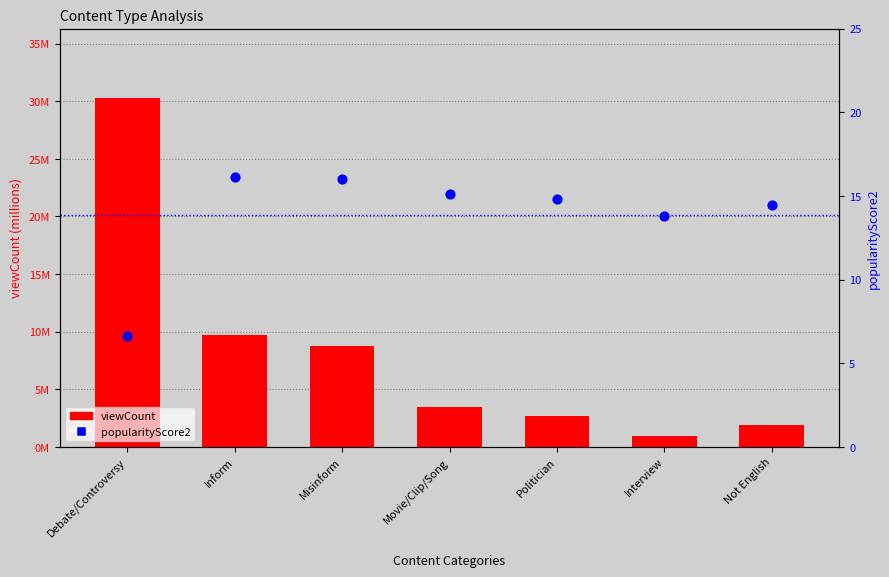

Is the value of viewCount at Not English greater than the value of popularityScore2 at Debate/Controversy?

Yes